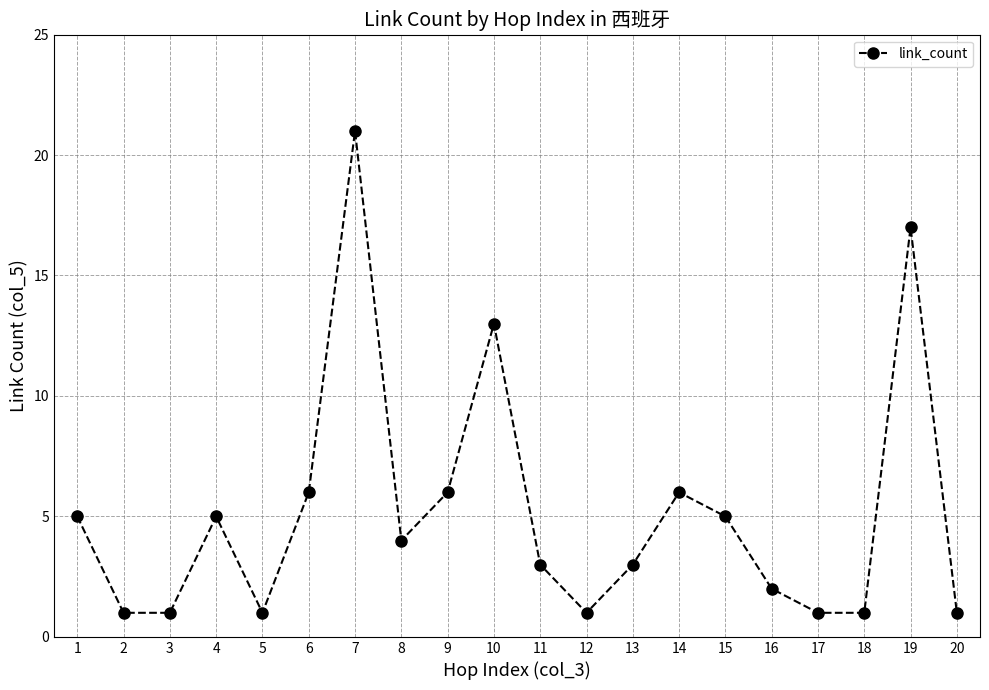

The value at 13 is 3. True or false?

True